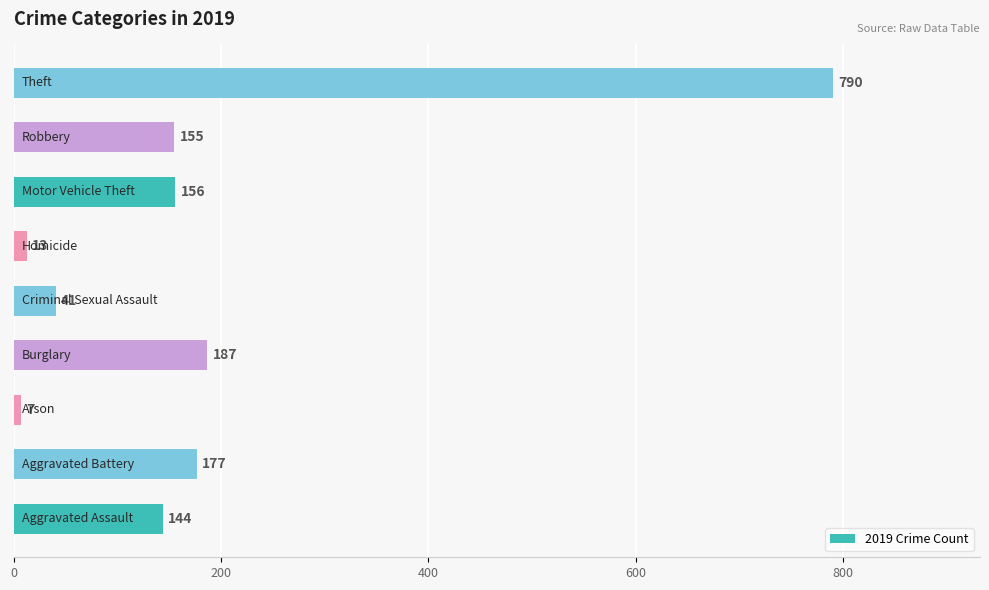

What is the difference between the second highest and second lowest values?

174